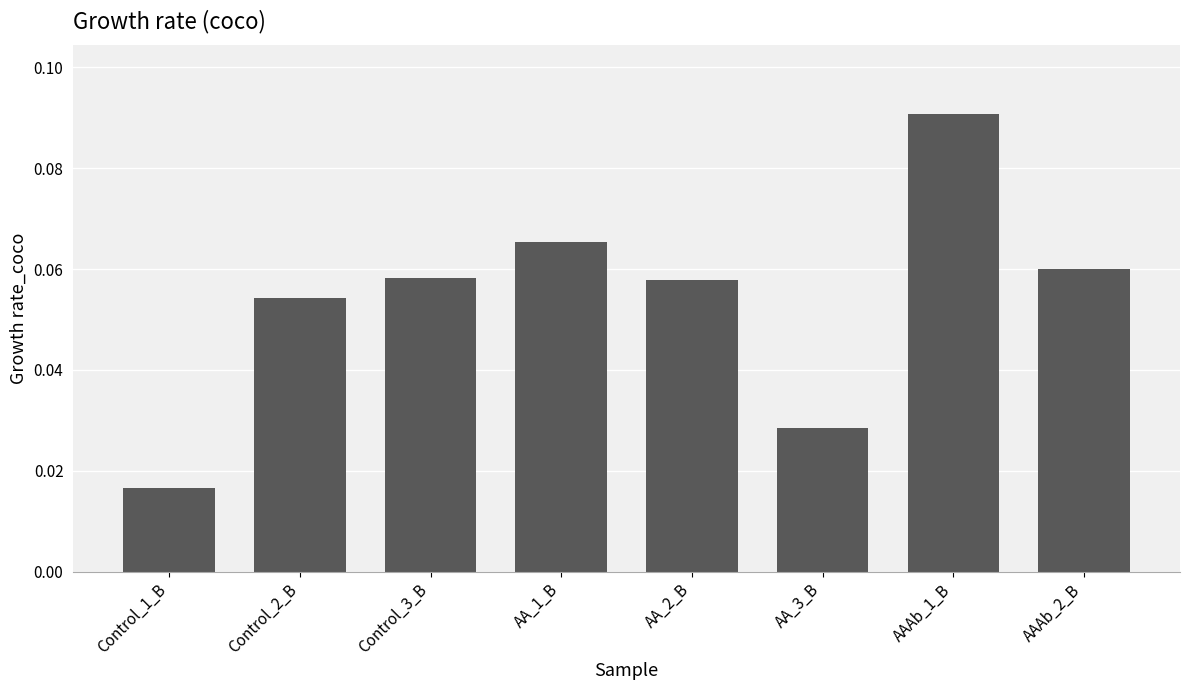

What is the label of the 1st bar from the right?

AAAb_2_B